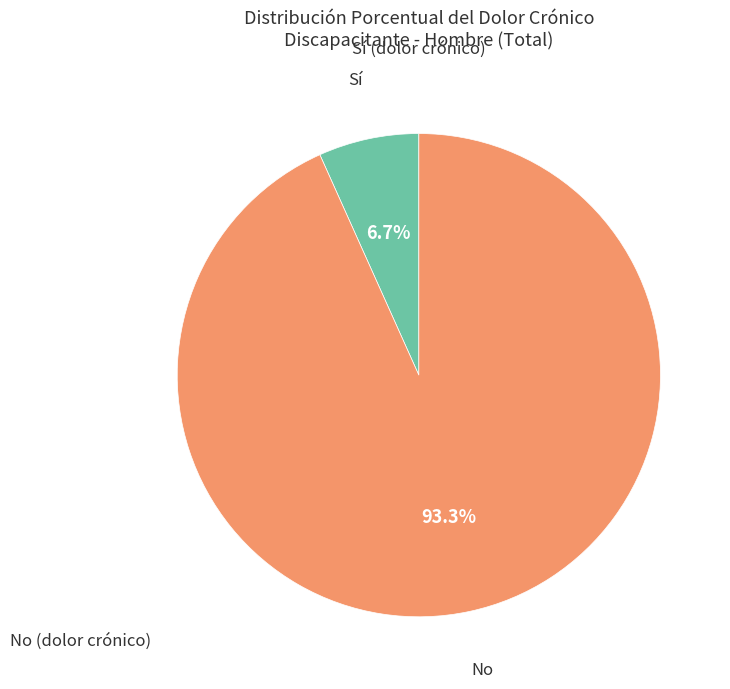

Does any single category account for the majority?

Yes